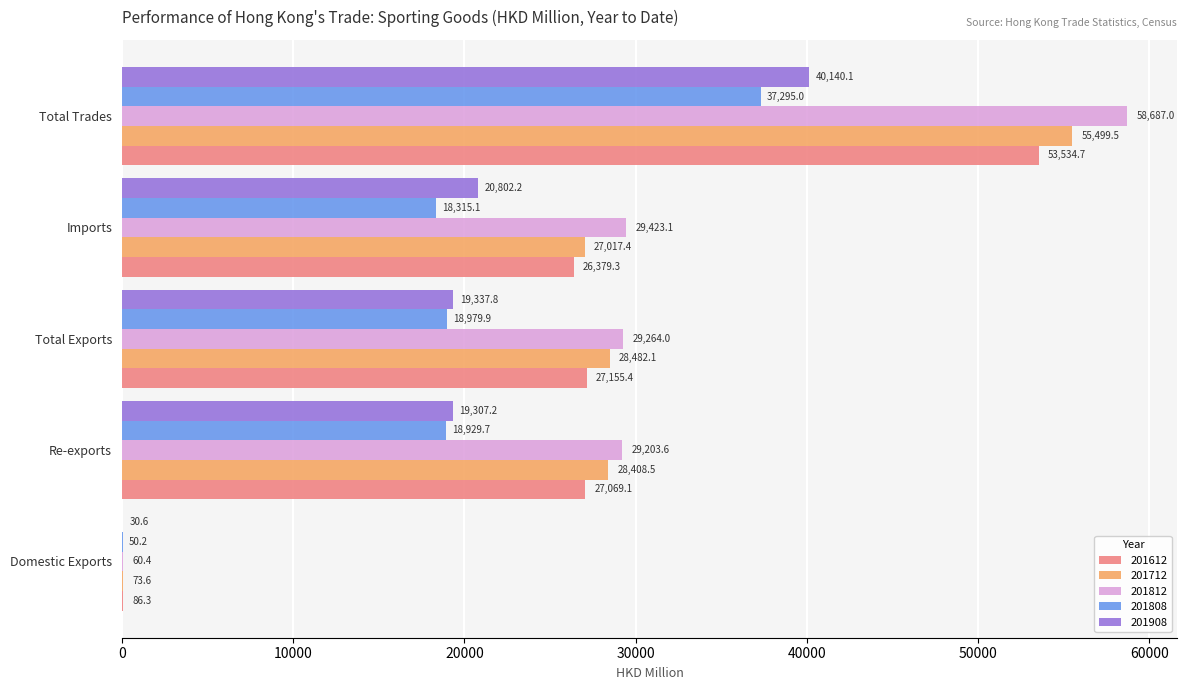

The 201908 series shows 19307.2 at Re-exports. True or false?

True